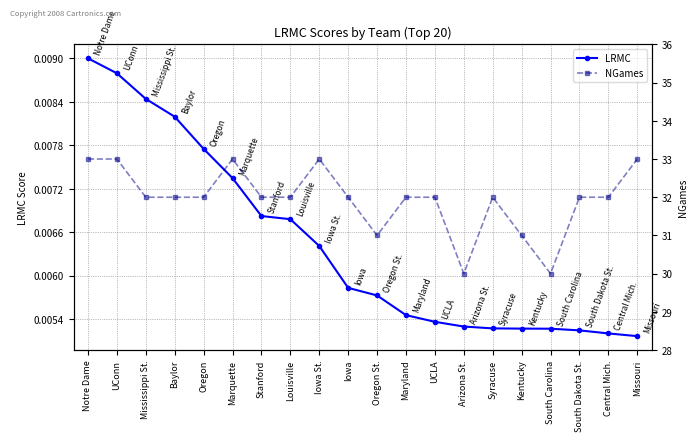

Count the NGames values in the range 32 to 33.

16